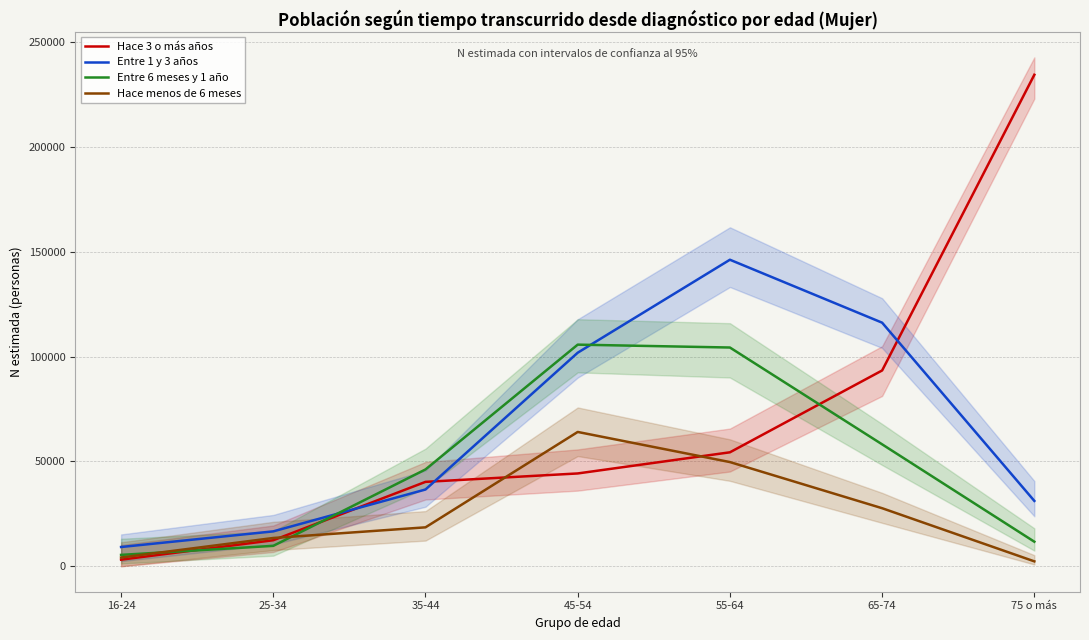

How many data points in Entre 6 meses y 1 año are less than 46175?

3